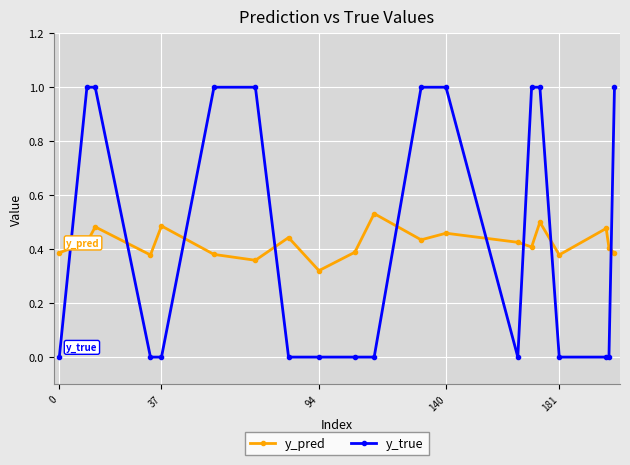

What is the sum of all y_true values?

9.0